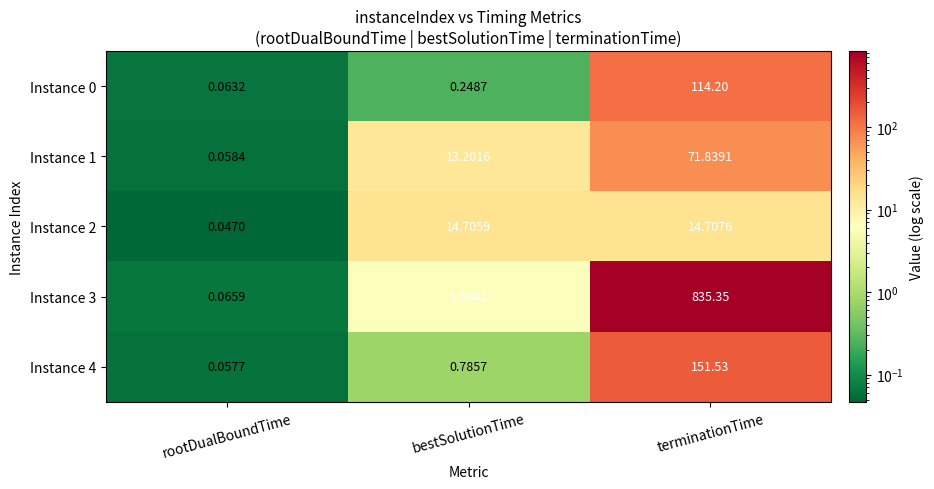

How many categories are shown in the chart?

3